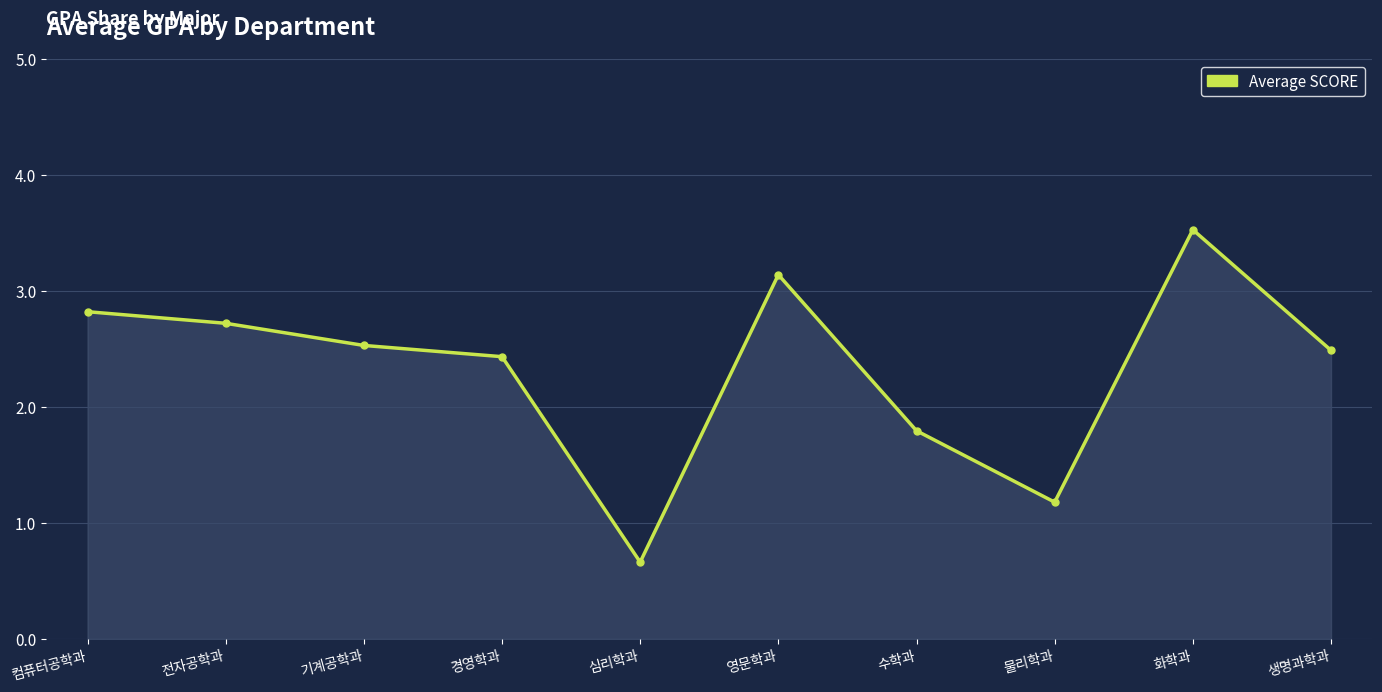

Is it true that the value at 기계공학과 is 2.5?

True